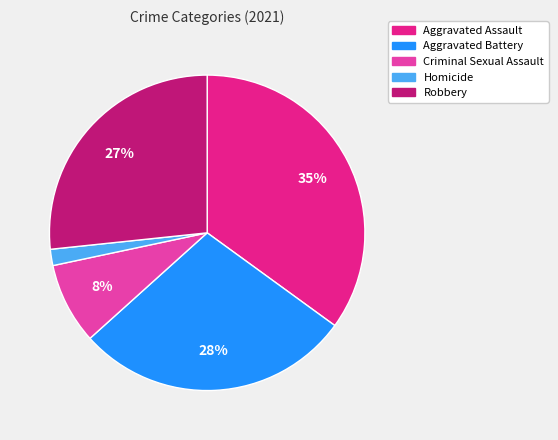

Which slice is the largest?

Aggravated Assault